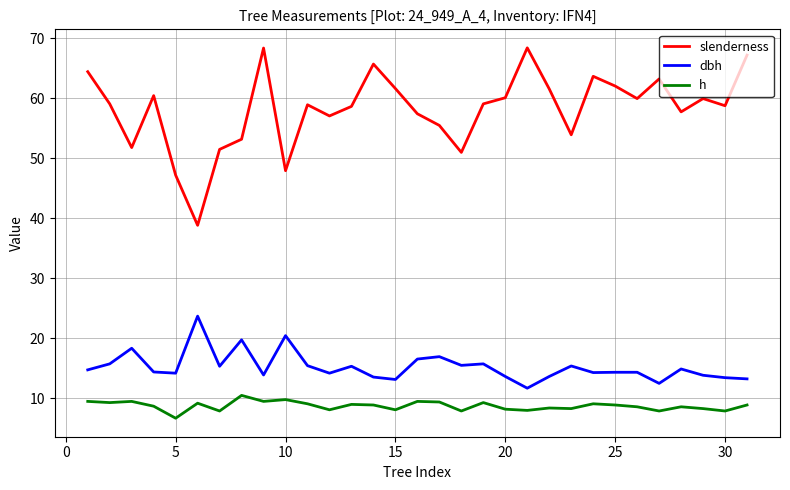

What is the maximum value for dbh?

23.7